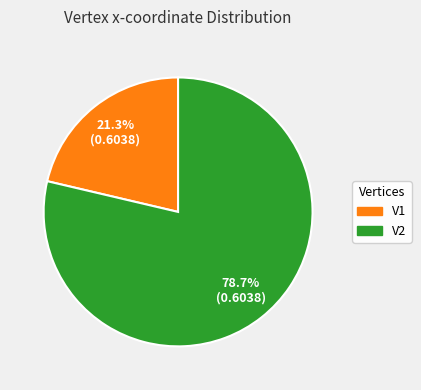

To the nearest percent, what portion does V1 represent?

21%